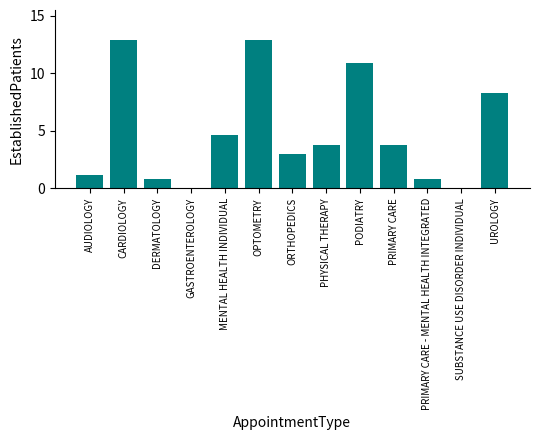

What is the sum of the values at SUBSTANCE USE DISORDER INDIVIDUAL and CARDIOLOGY?

12.9